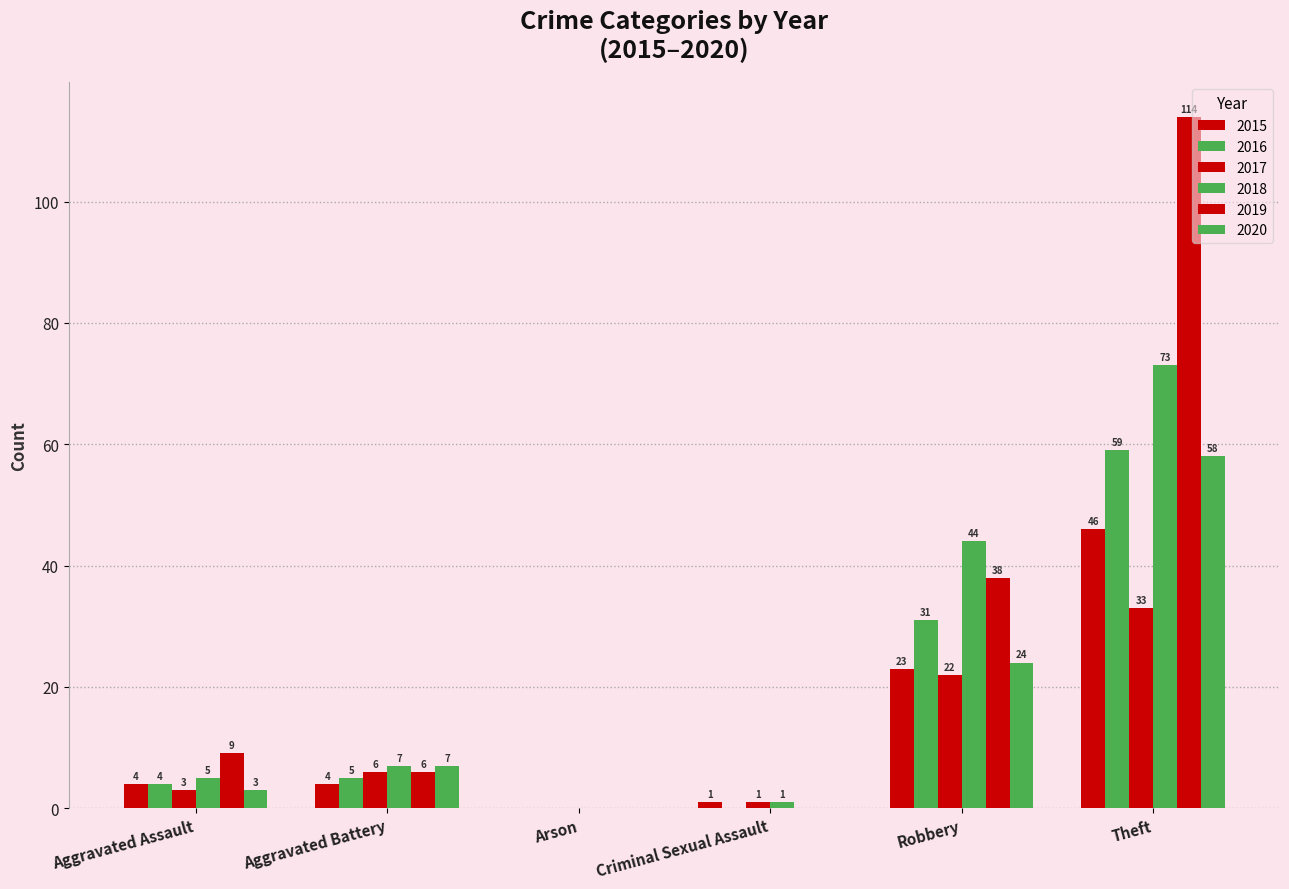

What is the value of the 2015 bar at the 2nd from the left?

4